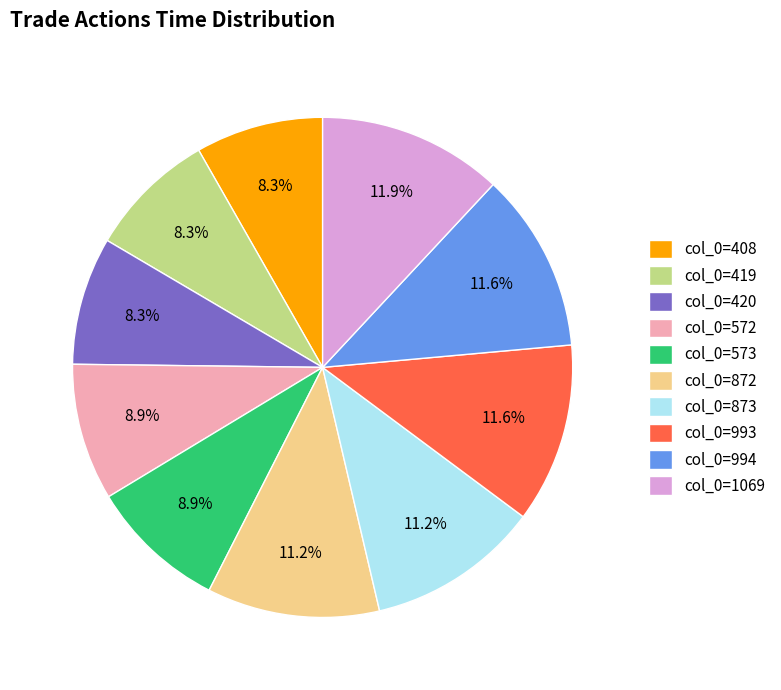

How many segments does this pie chart have?

10